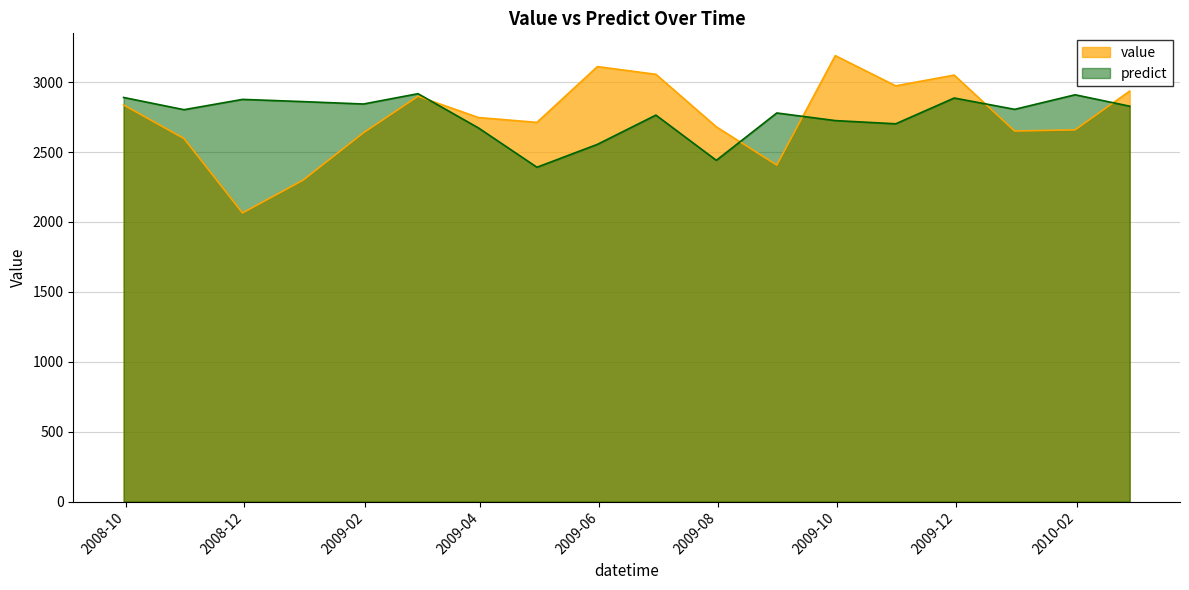

Between 2008-11-30 and 2009-08-31, which series saw the biggest shift?

value